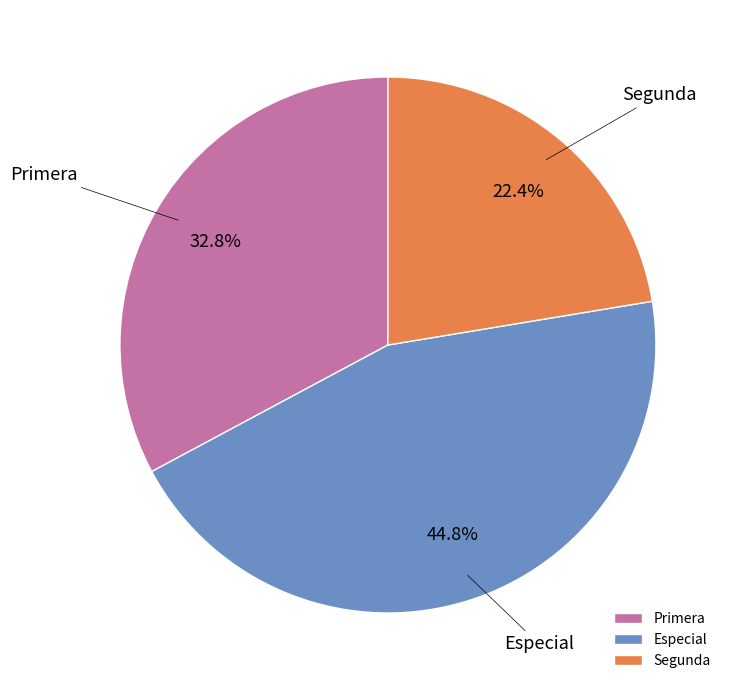

Does Primera represent more than half of the total?

No